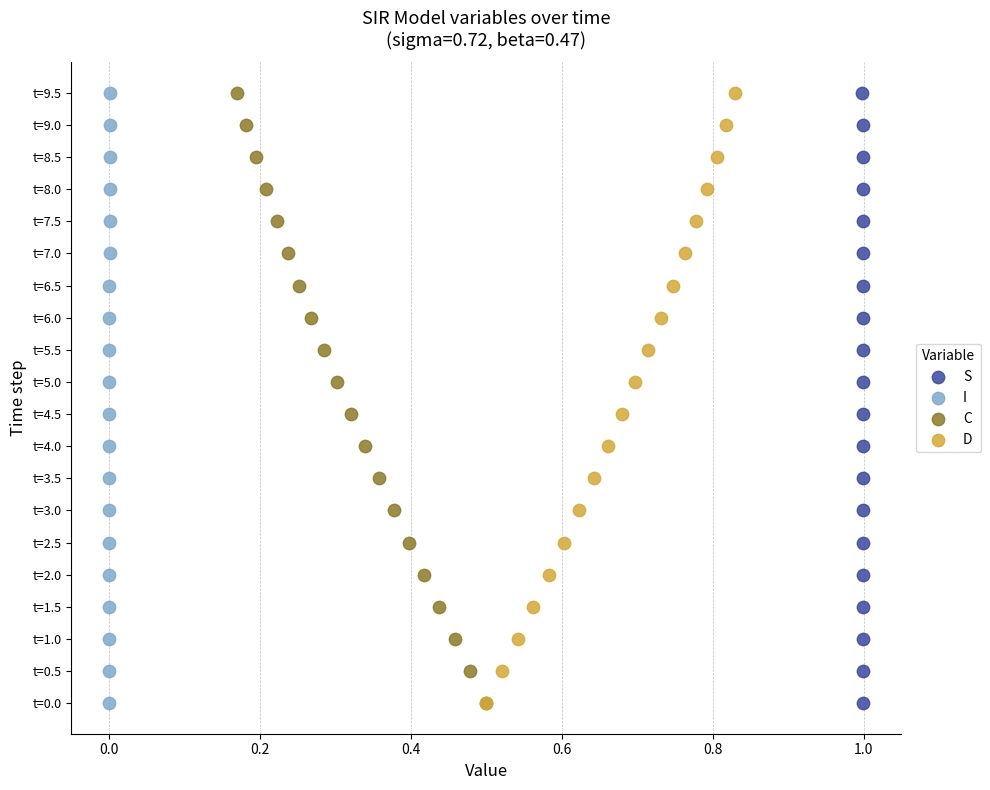

What are all the series names shown in the legend?

S, I, C, D